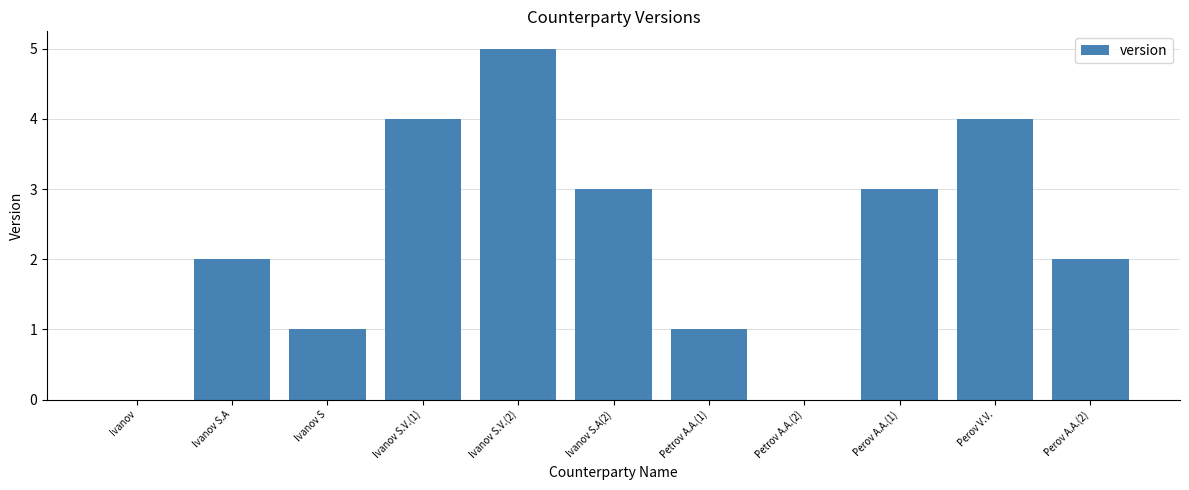

What is the sum of all values?

25